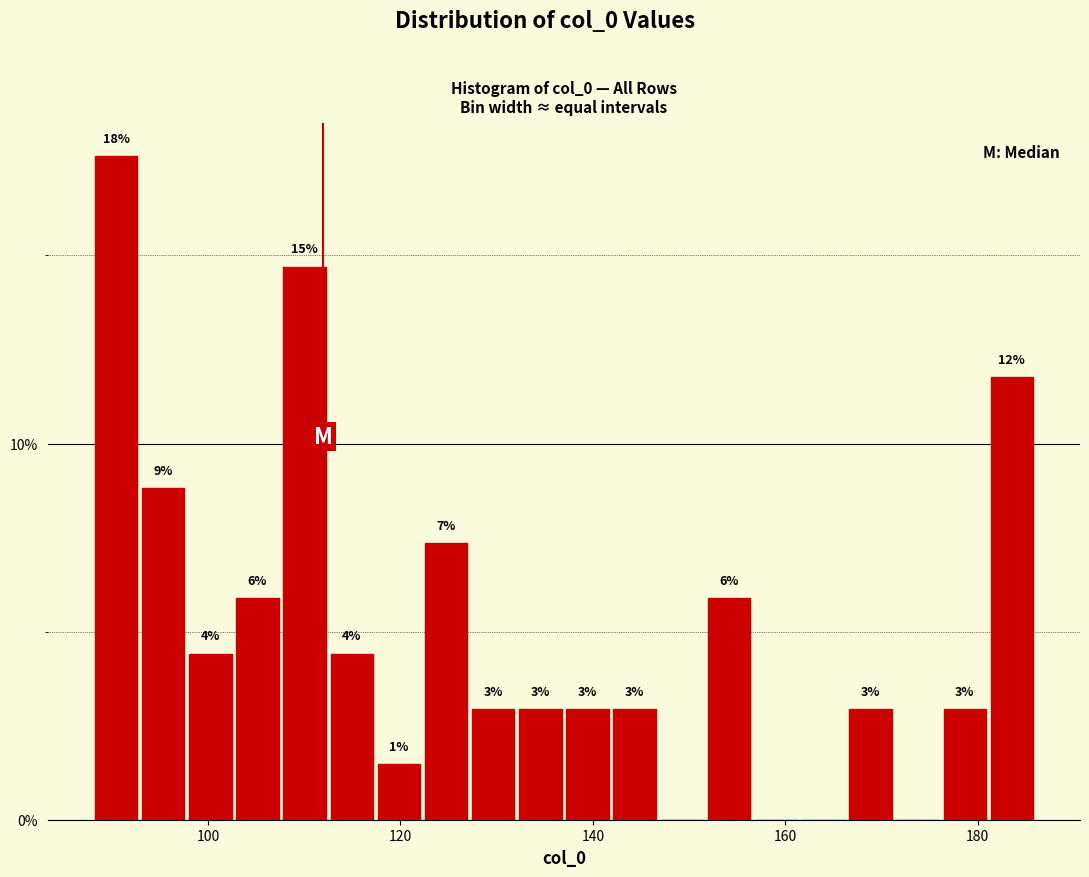

Read against the x-axis, roughly where is the centre of the tallest bar?

90